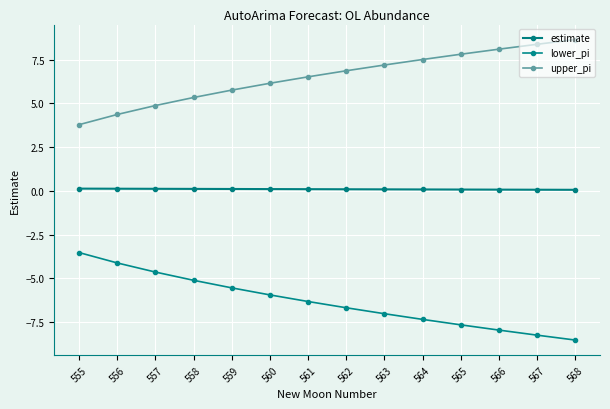

At which label is estimate closest to 0?

568